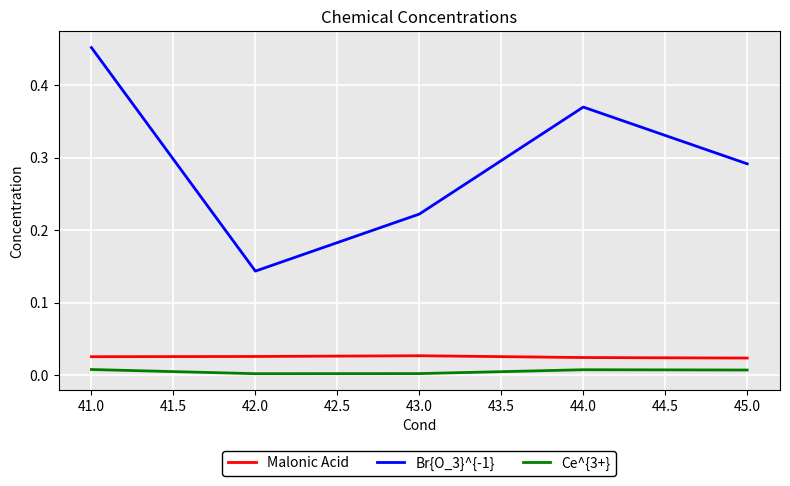

Does the chart display data point markers on the line(s)?

No